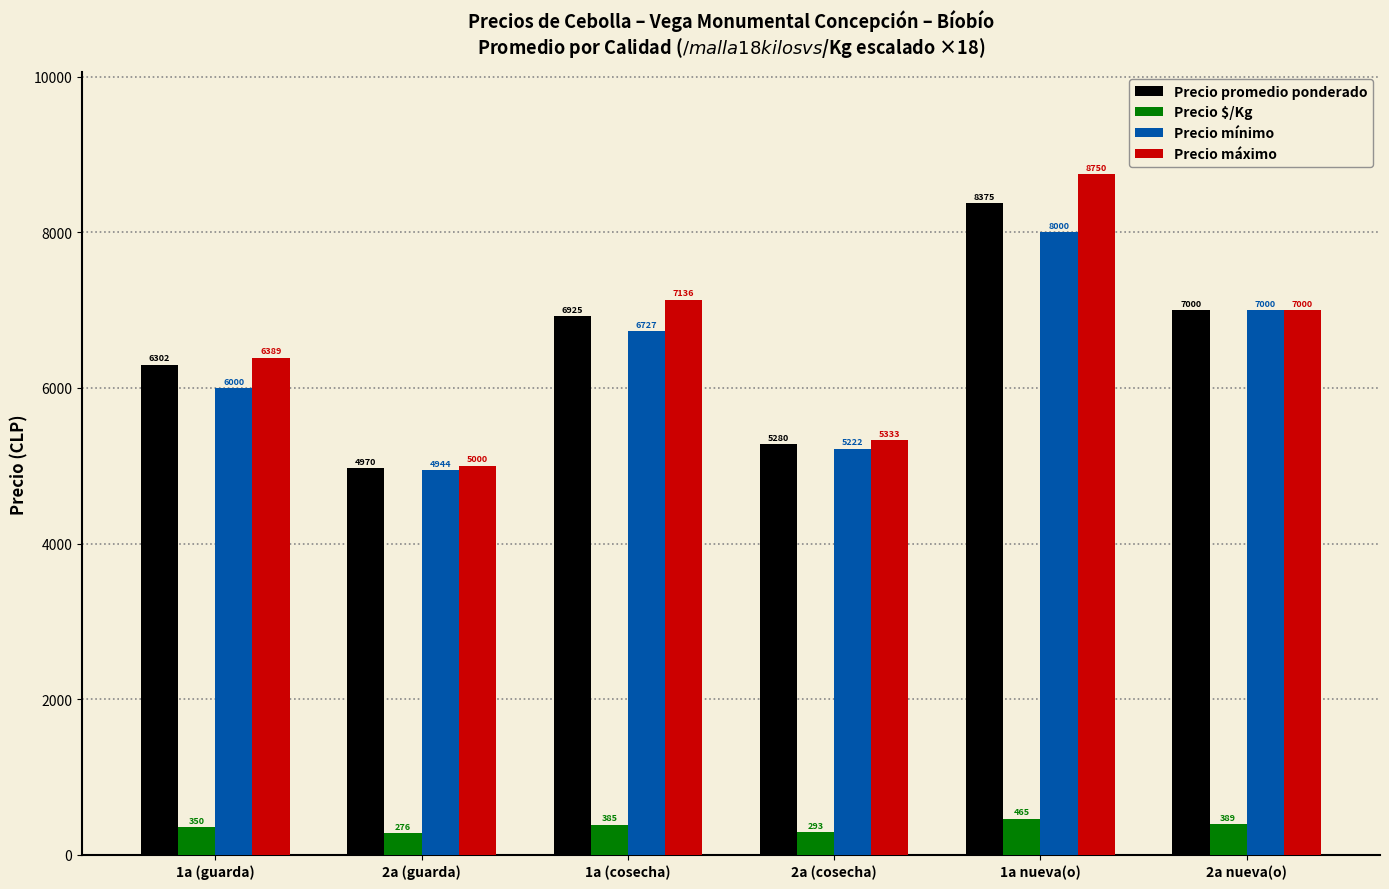

What is the spread (max minus min) of values at 2a (cosecha)?

5040